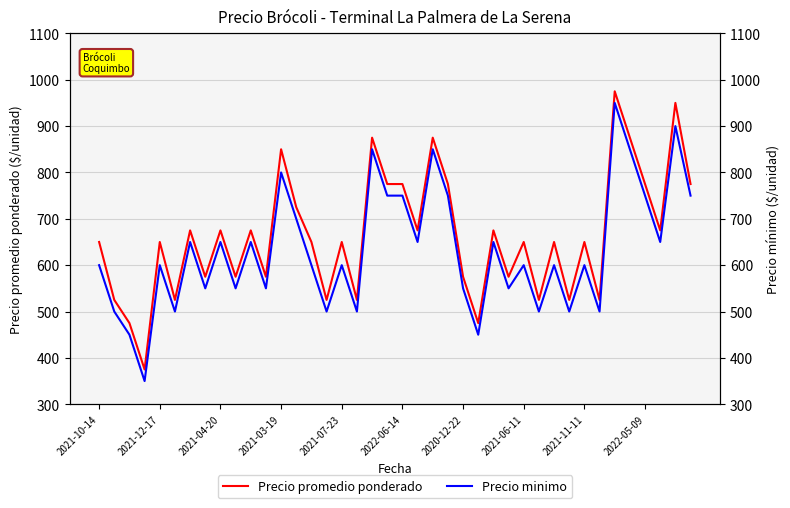

What is the difference between the second highest and minimum values in the Precio minimo series?

550